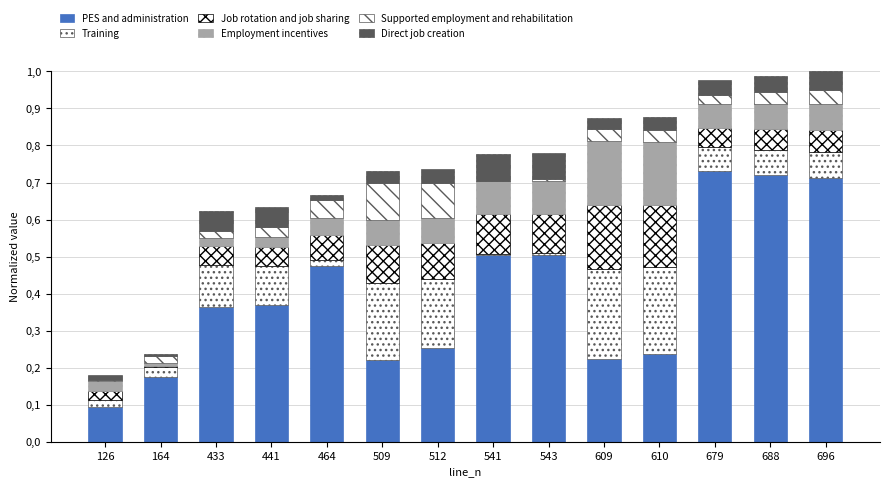

What is the difference between the maximum and minimum values in the Direct job creation series?

0.1